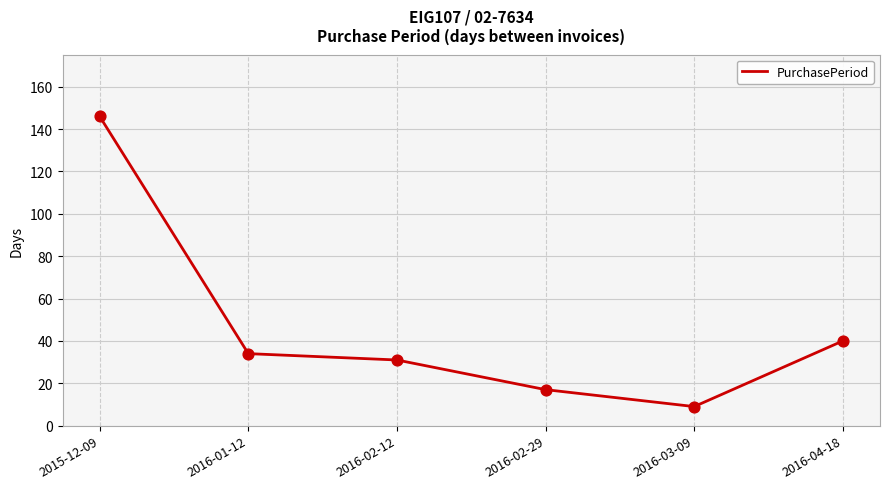

Approximately how many times larger is the value at 2016-02-12 compared to 2016-01-12?

0.9